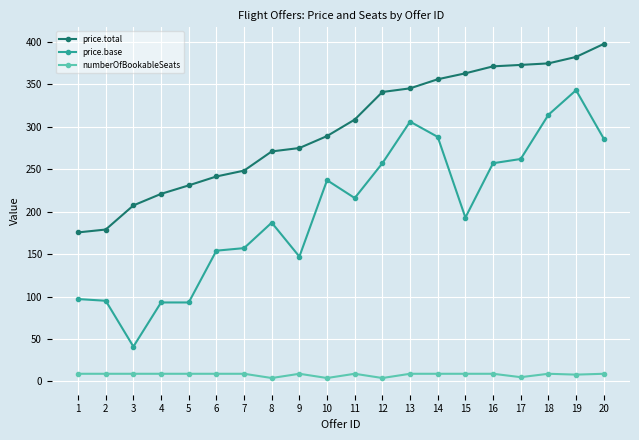

At which label does price.base reach its peak?

19